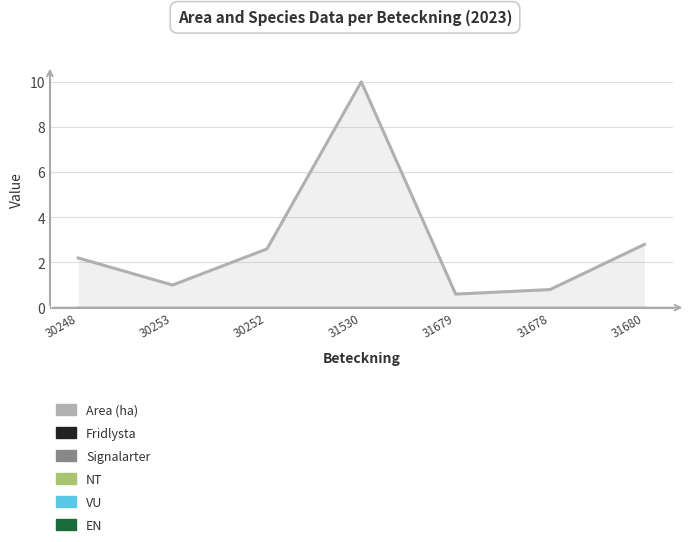

Where is Fridlysta nearest to the value 0?

30248